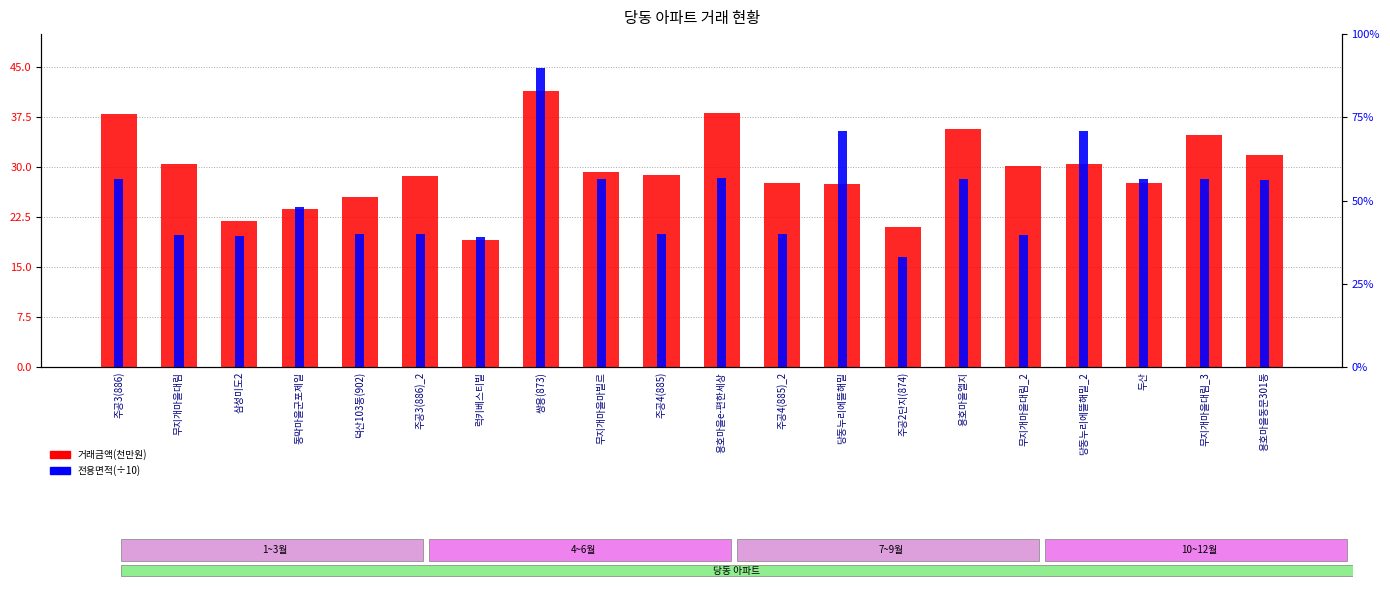

What position from the left is 럭키베스티빌?

7